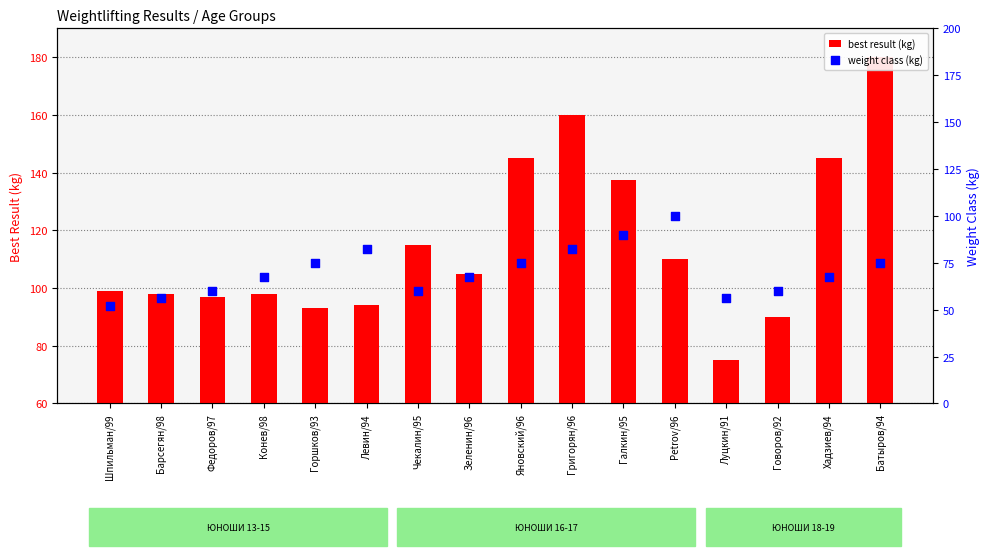

Is the value of weight class (kg) at Федоров/97 greater than the value of best result (kg) at Григорян/96?

No